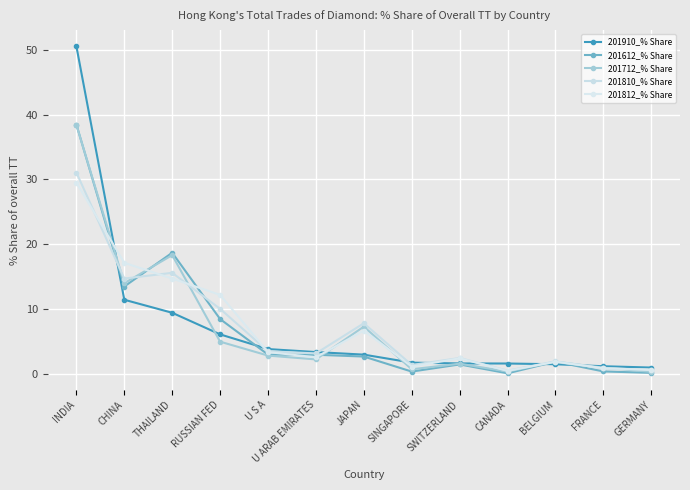

List the series in order of their peak value, highest first.

201910_% Share, 201612_% Share, 201712_% Share, 201810_% Share, 201812_% Share